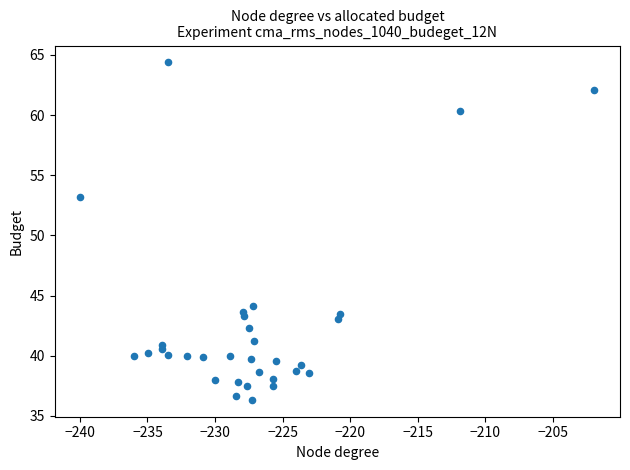

What Y value in the scatter plot is closest to 50?

53.2